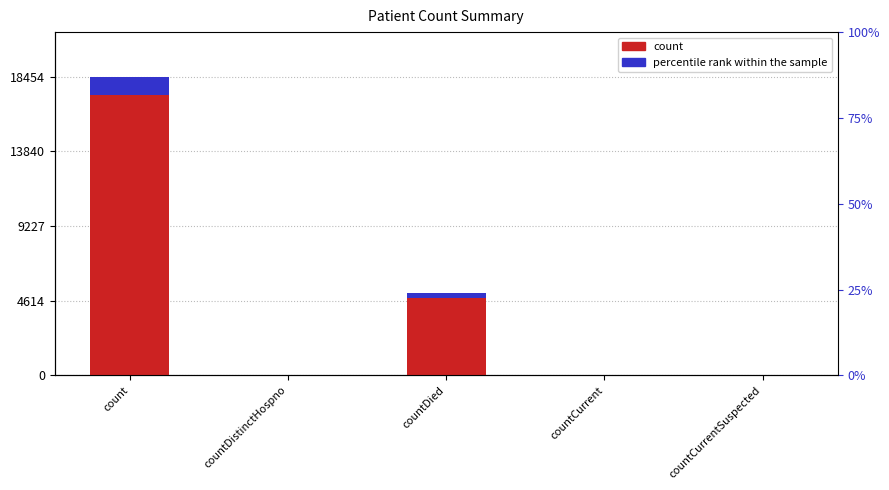

What is the value of the 1st bar from the left?

18454